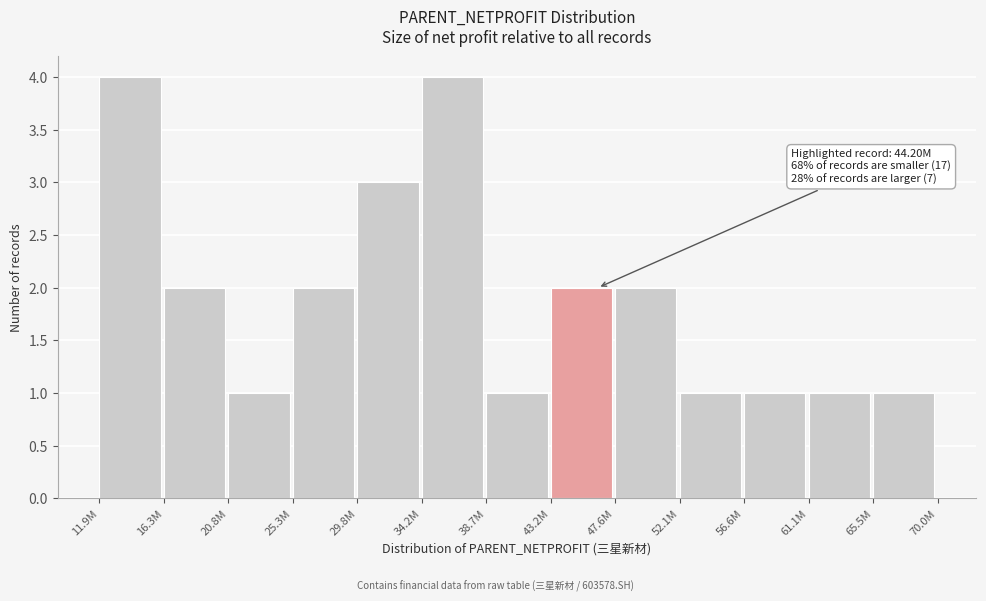

Reading right to left, transcribe all the data shown in this chart.

65.5M=1	61.1M=1	56.6M=1	52.1M=1	47.6M=2	43.2M=2	38.7M=1	34.2M=4	29.8M=3	25.3M=2	20.8M=1	16.3M=2	11.9M=4